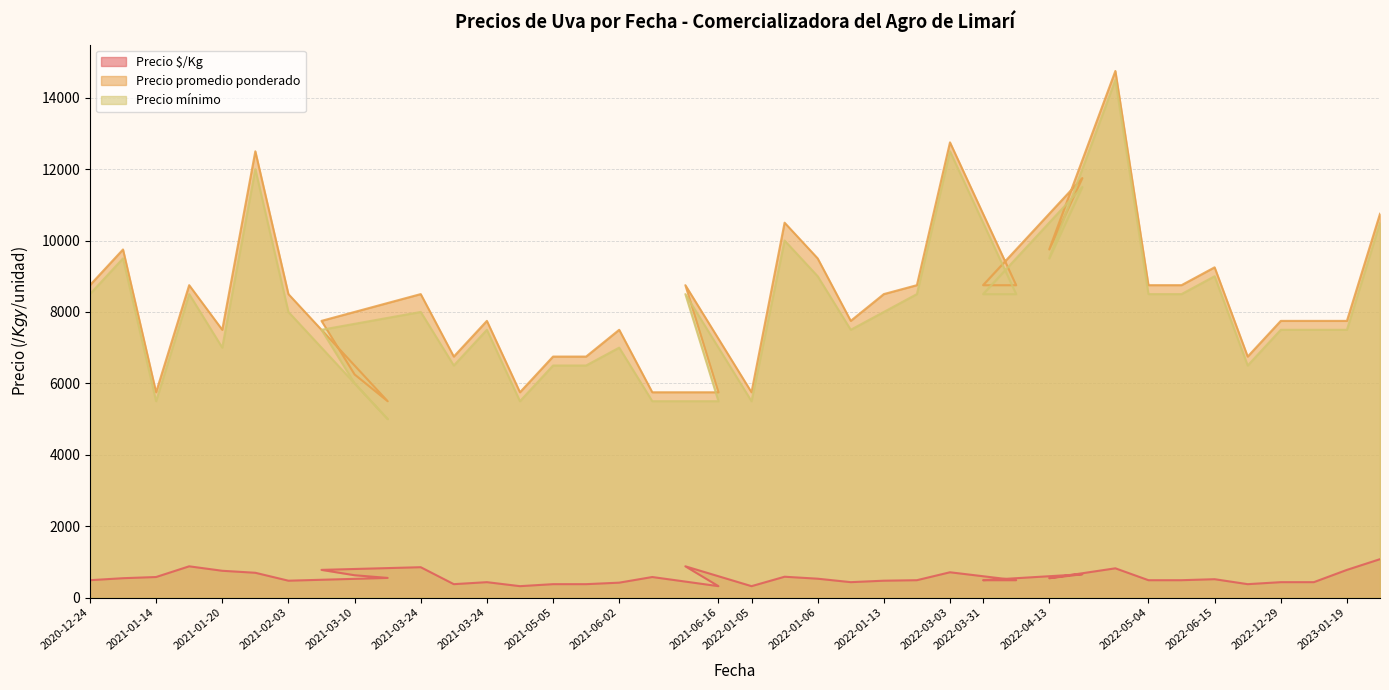

Where is the first local maximum for Precio mínimo?

2020-12-30